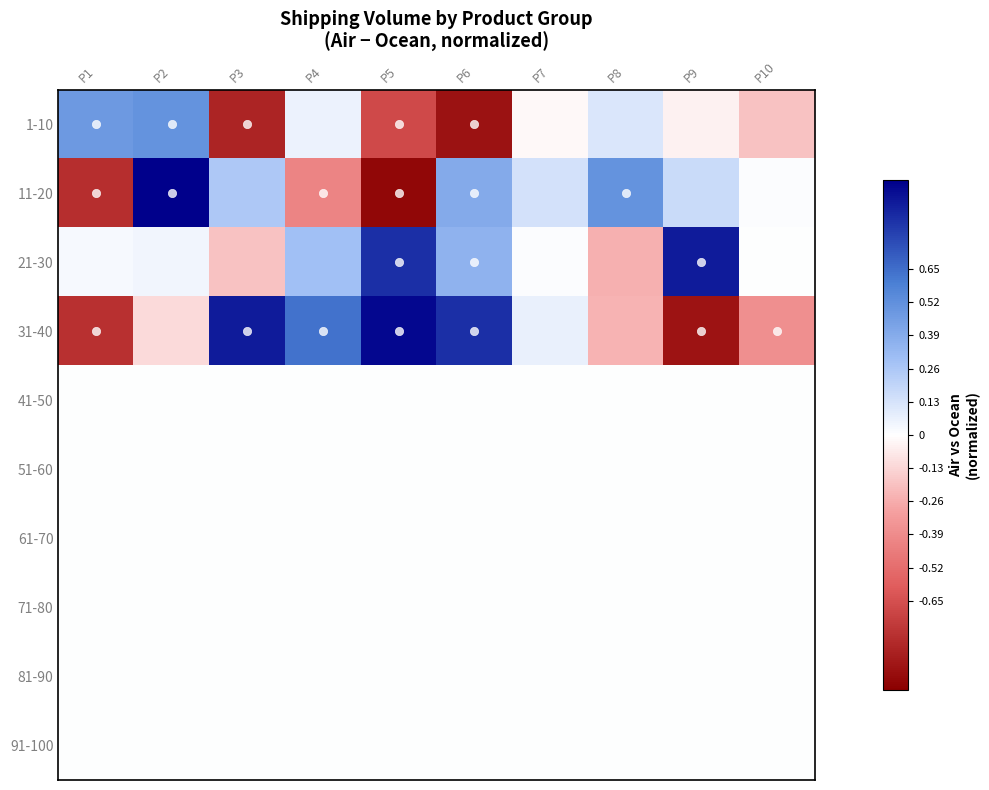

Reading left to right, list all the values displayed in this chart.

1-10: P1=0.5	P2=0.5	P3=-0.8	P4=0.1	P5=-0.7	P6=-0.9	P7=-0.0	P8=0.1	P9=-0.0	P10=-0.2
11-20: P1=-0.8	P2=1.0	P3=0.3	P4=-0.4	P5=-1.0	P6=0.4	P7=0.1	P8=0.5	P9=0.2	P10=0.0
21-30: P1=0.0	P2=0.0	P3=-0.2	P4=0.3	P5=0.8	P6=0.4	P7=0.0	P8=-0.2	P9=0.9	P10=0.0
31-40: P1=-0.8	P2=-0.1	P3=0.9	P4=0.6	P5=1.0	P6=0.8	P7=0.1	P8=-0.2	P9=-0.9	P10=-0.4
41-50: P1=0.0	P2=0.0	P3=0.0	P4=0.0	P5=0.0	P6=0.0	P7=0.0	P8=0.0	P9=0.0	P10=0.0
51-60: P1=0.0	P2=0.0	P3=0.0	P4=0.0	P5=0.0	P6=0.0	P7=0.0	P8=0.0	P9=0.0	P10=0.0
61-70: P1=0.0	P2=0.0	P3=0.0	P4=0.0	P5=0.0	P6=0.0	P7=0.0	P8=0.0	P9=0.0	P10=0.0
71-80: P1=0.0	P2=0.0	P3=0.0	P4=0.0	P5=0.0	P6=0.0	P7=0.0	P8=0.0	P9=0.0	P10=0.0
81-90: P1=0.0	P2=0.0	P3=0.0	P4=0.0	P5=0.0	P6=0.0	P7=0.0	P8=0.0	P9=0.0	P10=0.0
91-100: P1=0.0	P2=0.0	P3=0.0	P4=0.0	P5=0.0	P6=0.0	P7=0.0	P8=0.0	P9=0.0	P10=0.0